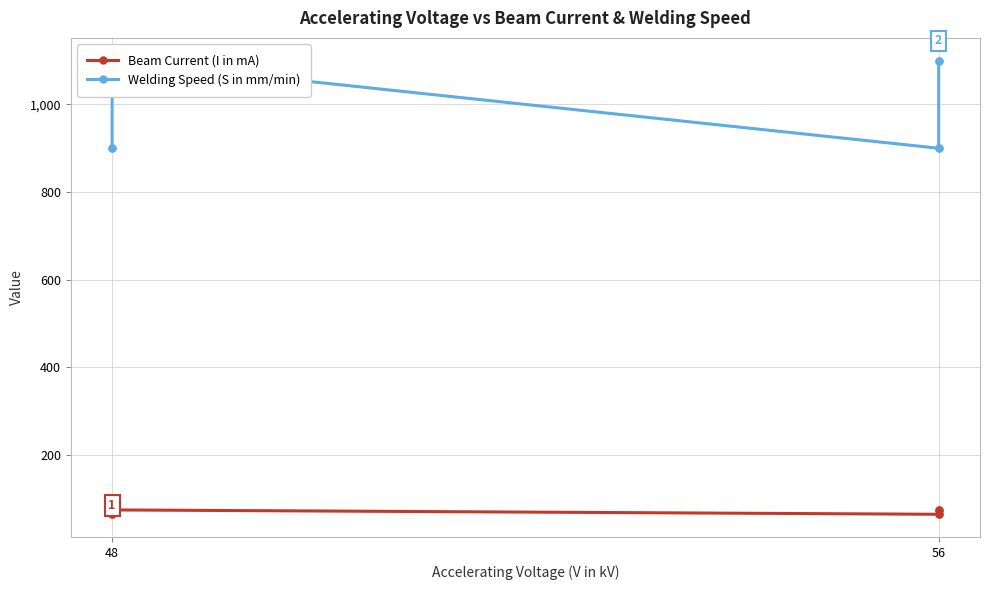

Reading right to left, list all the values displayed in this chart.

Beam Current (I in mA): 75	65	75	65	75	65	75	65
Welding Speed (S in mm/min): 1100	1100	900	900	1100	1100	900	900